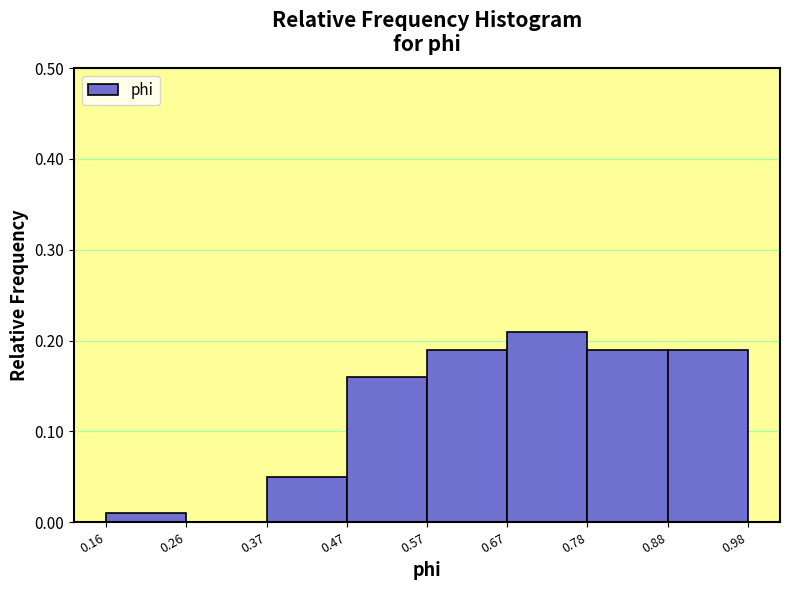

Reading left to right, list every bar in this chart as the range it spans on the x-axis followed by its height. The values are not printed on the chart, so give them approximately, as read against the axis.

0.16 to 0.26: 0.01
0.26 to 0.37: 0
0.37 to 0.47: 0.05
0.47 to 0.57: 0.16
0.57 to 0.67: 0.19
0.67 to 0.78: 0.21
0.78 to 0.88: 0.19
0.88 to 0.98: 0.19